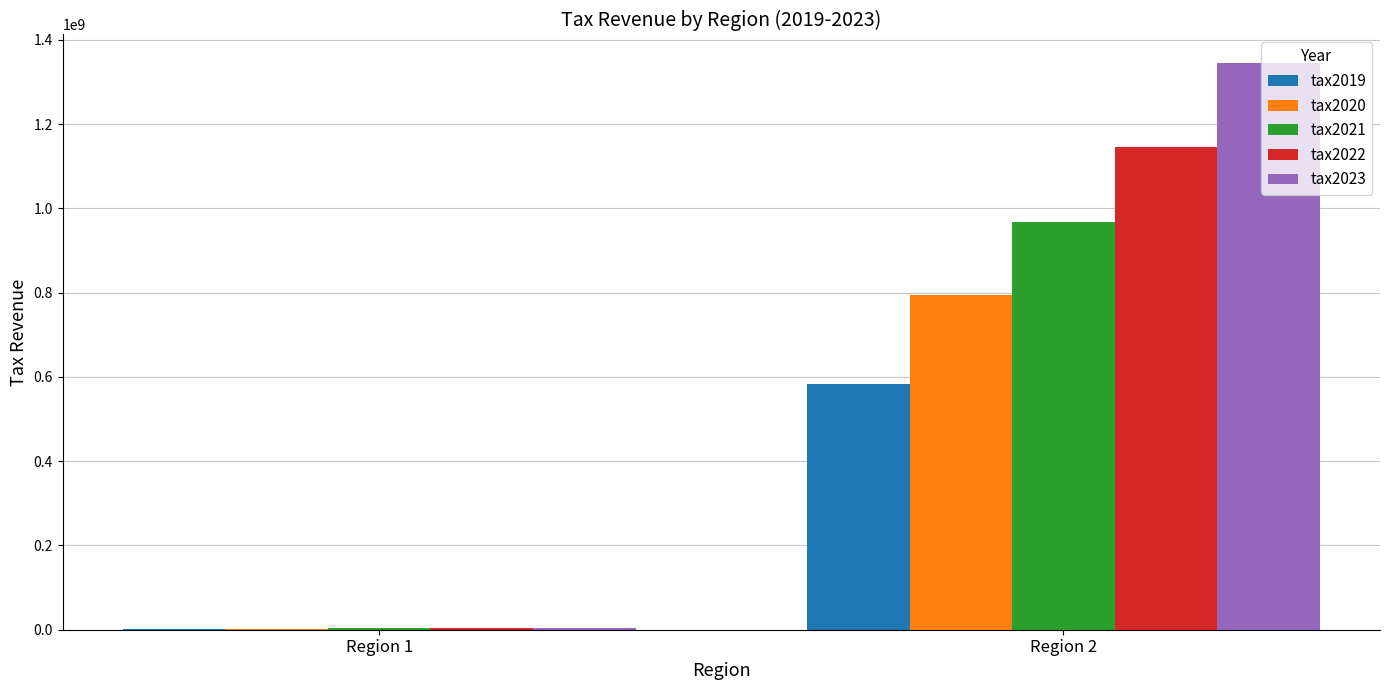

Are the bars grouped side by side (vs. stacked)?

Yes